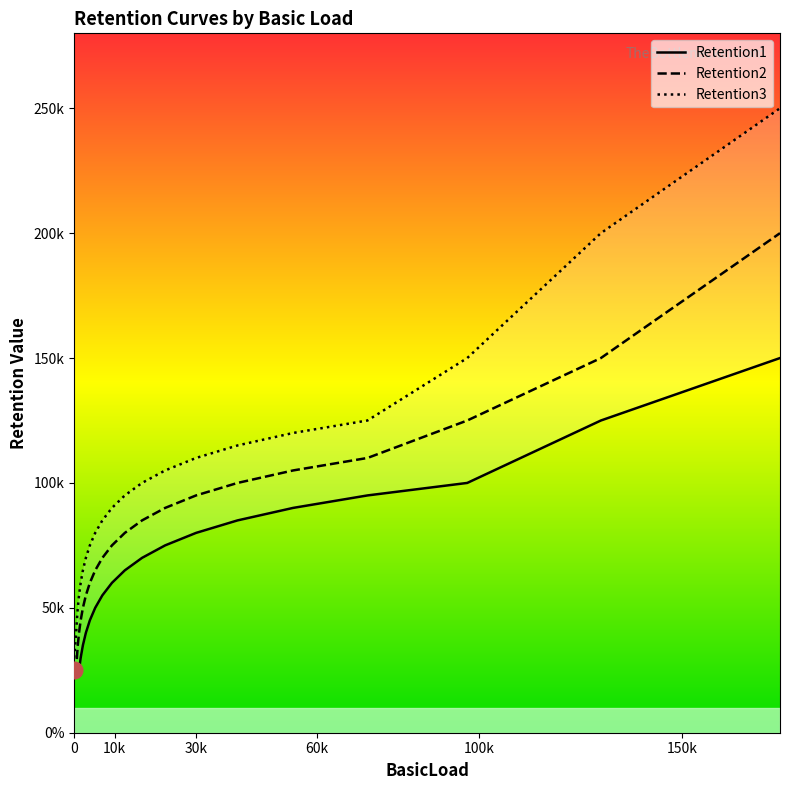

True or false: Retention3 and Retention2 cross at least once.

False